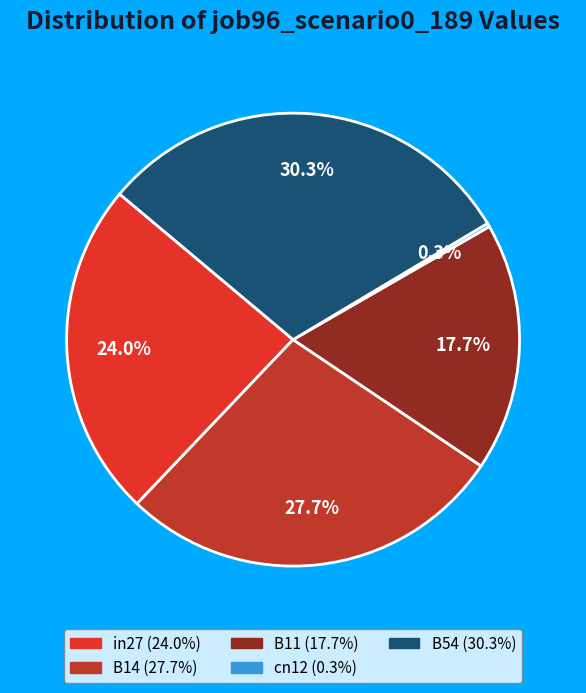

Count the number of slices in the pie.

5